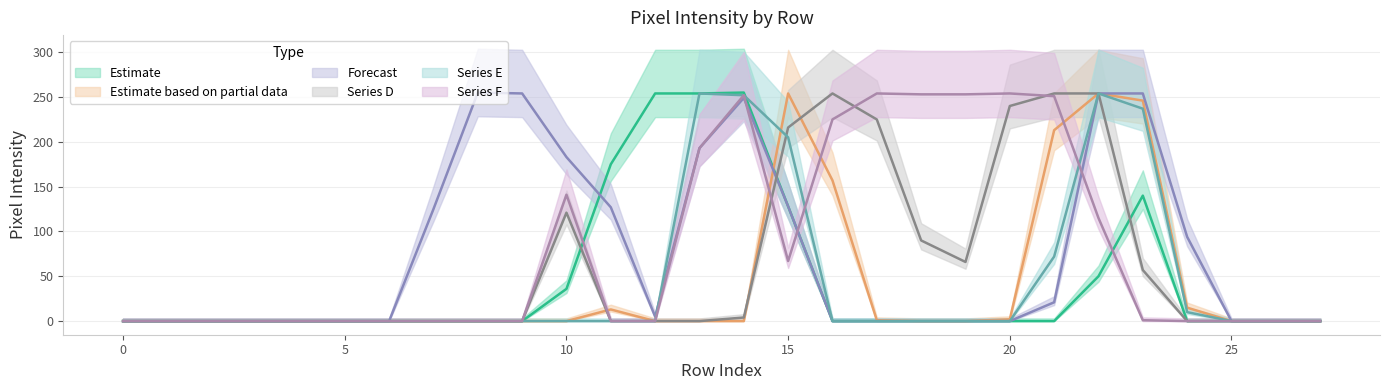

Which has a higher value, 6 or 15?

15